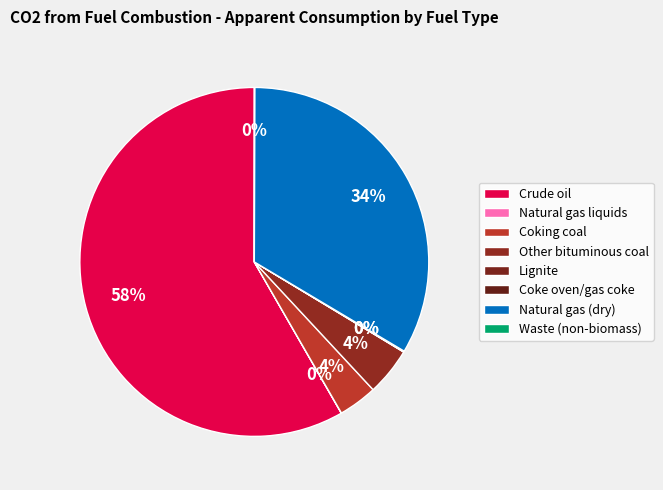

Does any single category account for the majority?

Yes